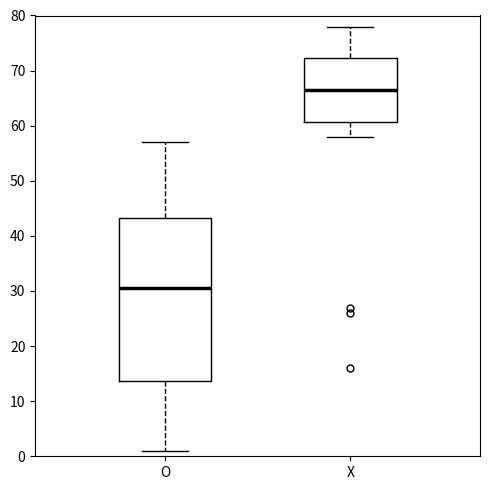

Reading left to right, read every box against the y-axis: the position of its median line, the range the box covers, and the ends of its whiskers. The values are not printed on the chart, so give them approximately, as read against the axis.

O: median 31, box 14 to 43, whiskers 1 to 57
X: median 67, box 61 to 72, whiskers 58 to 78